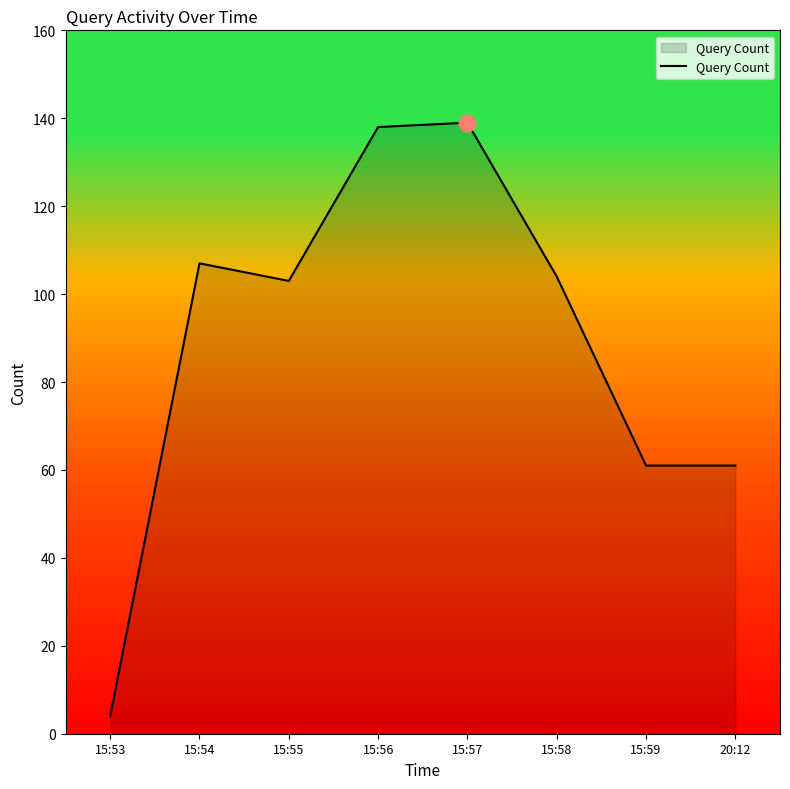

Does the chart display data point markers on the line(s)?

No